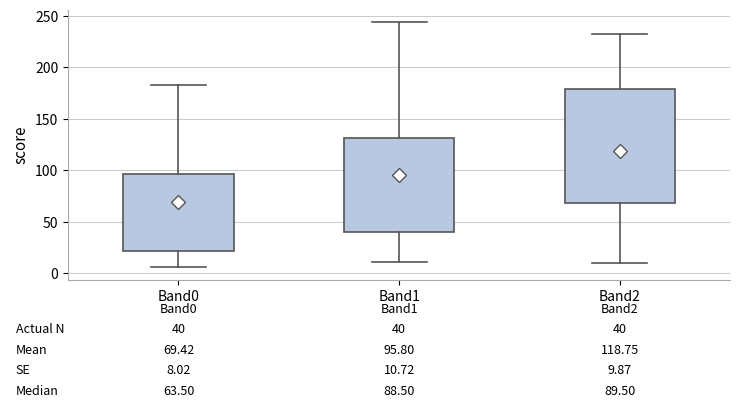

Comparing the boxes themselves (not the whiskers), which one is the tallest?

Band2